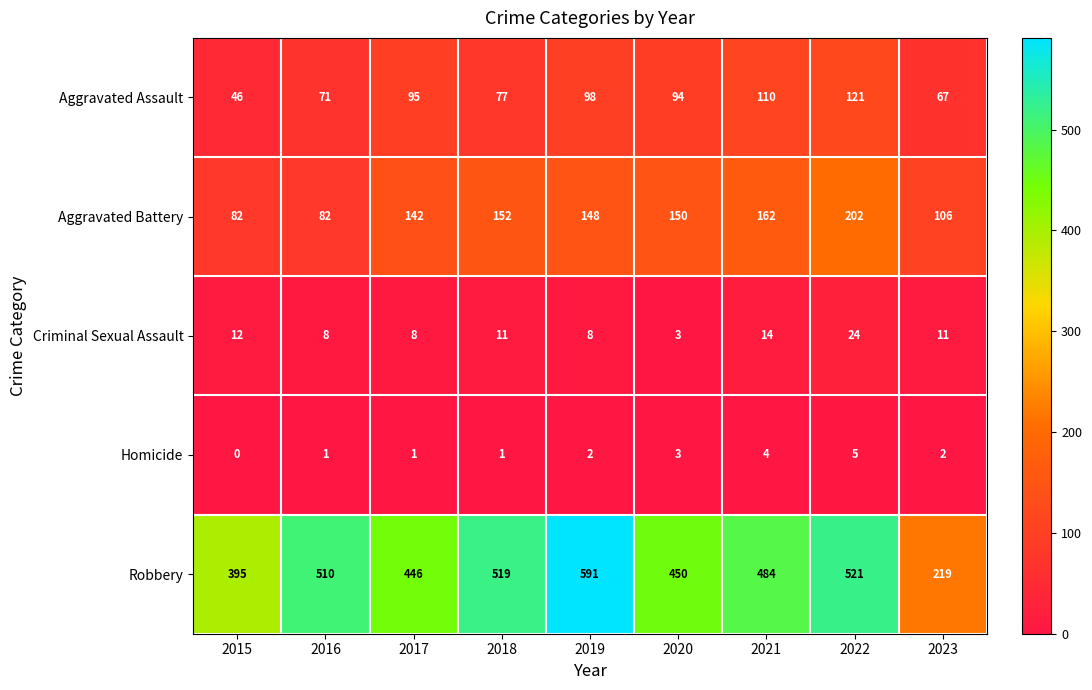

Which series has the largest total across all categories?

Robbery